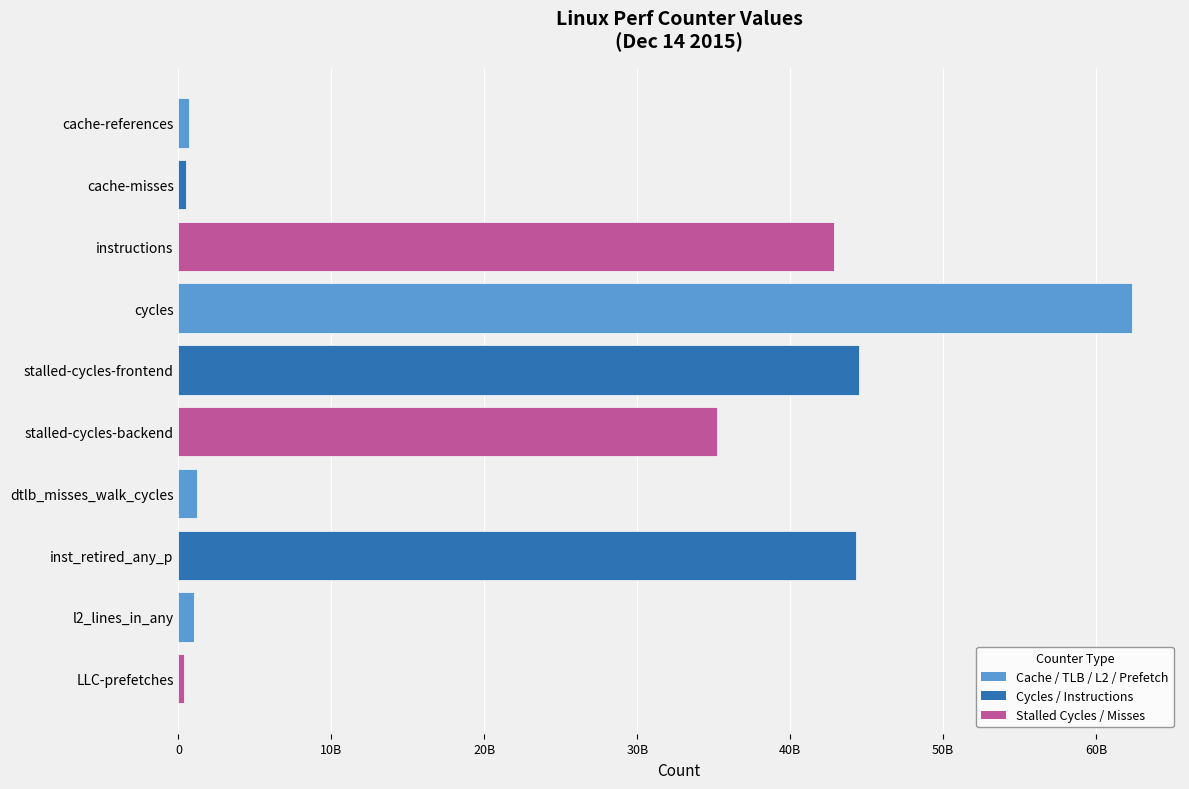

Which label corresponds to the largest value in the chart?

cycles